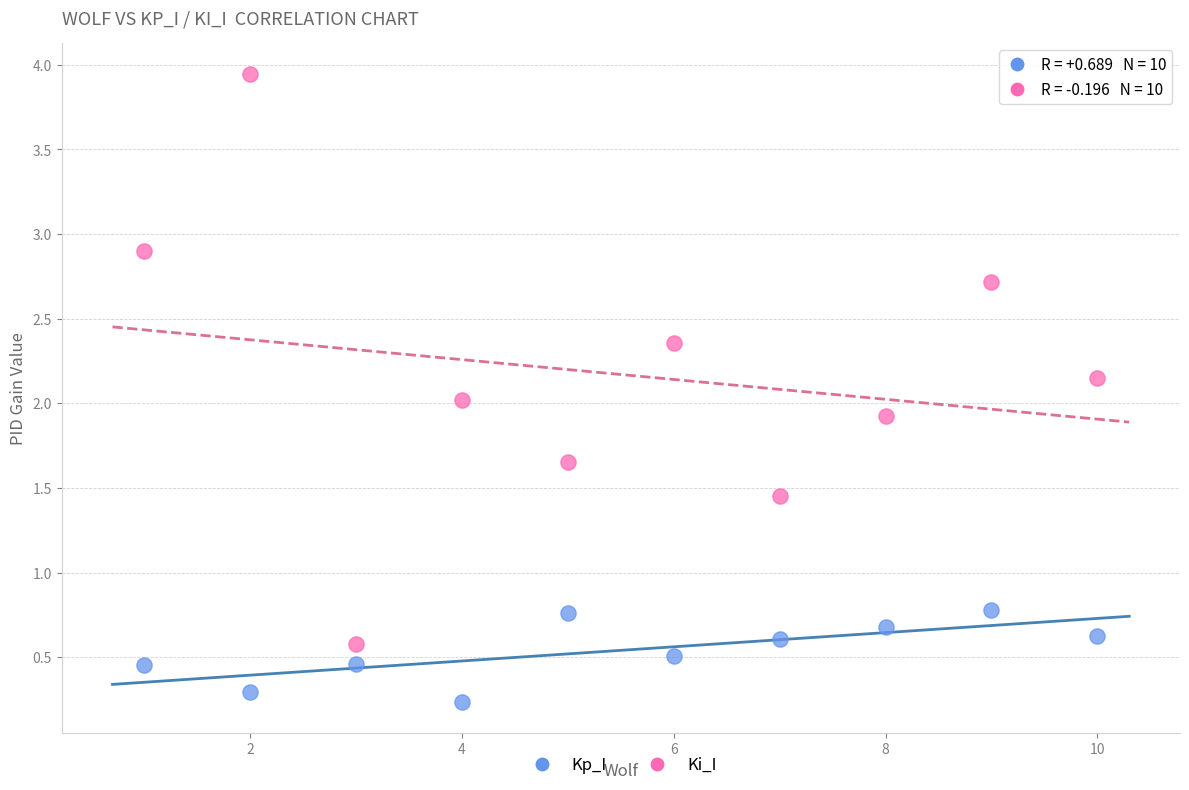

Which series has the largest Y range (max minus min)?

Ki_I